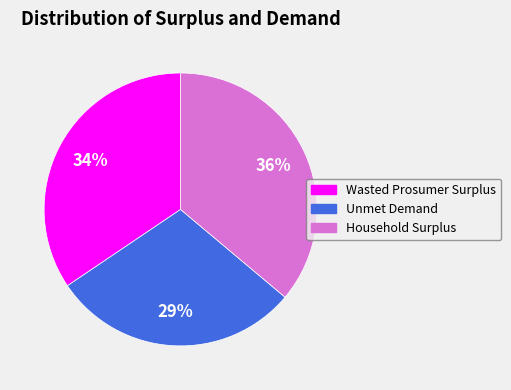

Count the number of slices in the pie.

3